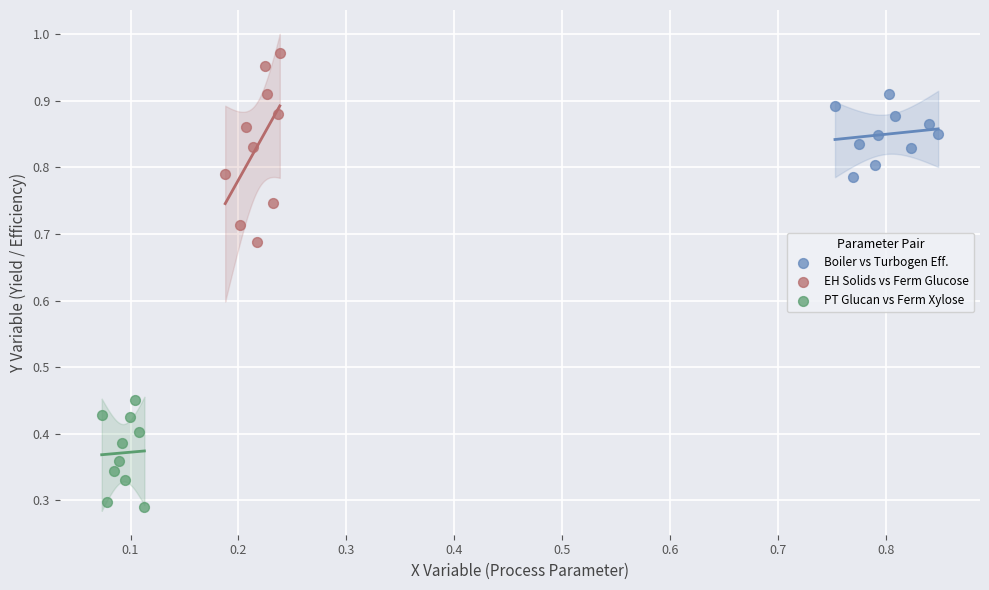

Which series has the widest spread of Y values?

EH Solids vs Ferm Glucose